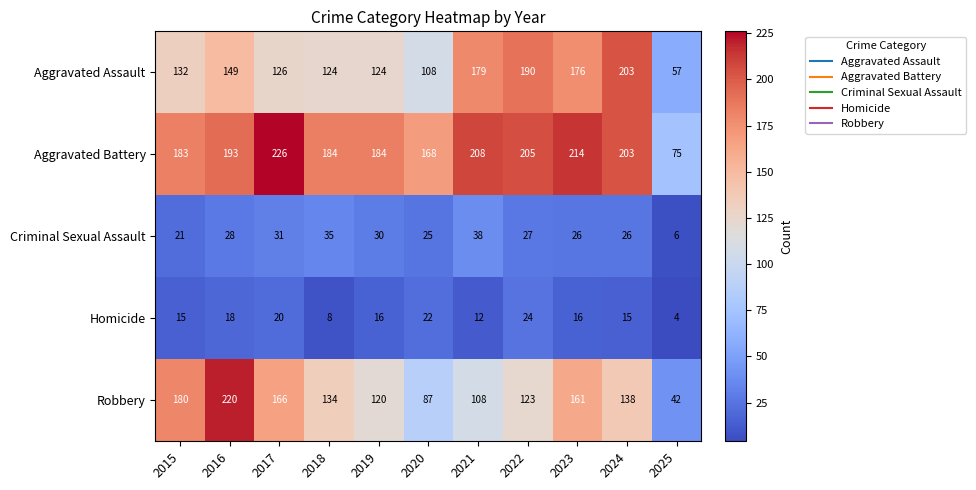

At which category is the sum across all series the highest?

2016